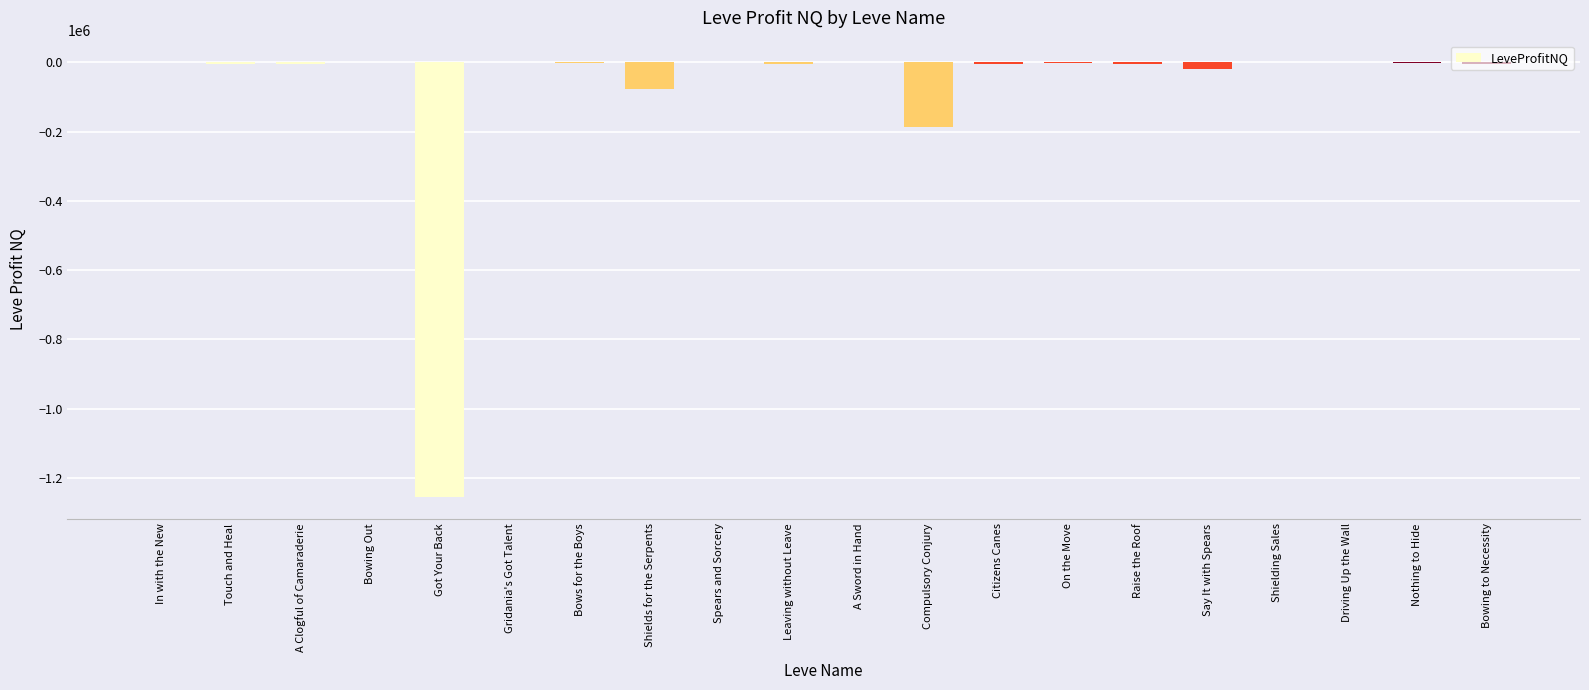

What is the sum of all values?

-1569323.6